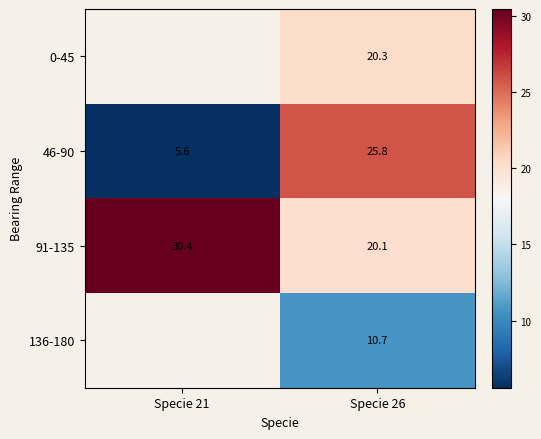

Is the value of 46-90 at Specie 21 greater than the value of 136-180 at Specie 21?

No